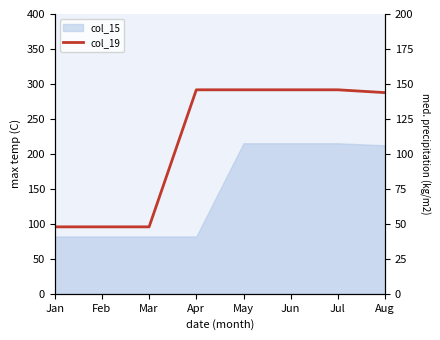

How many data points are above 145?

4